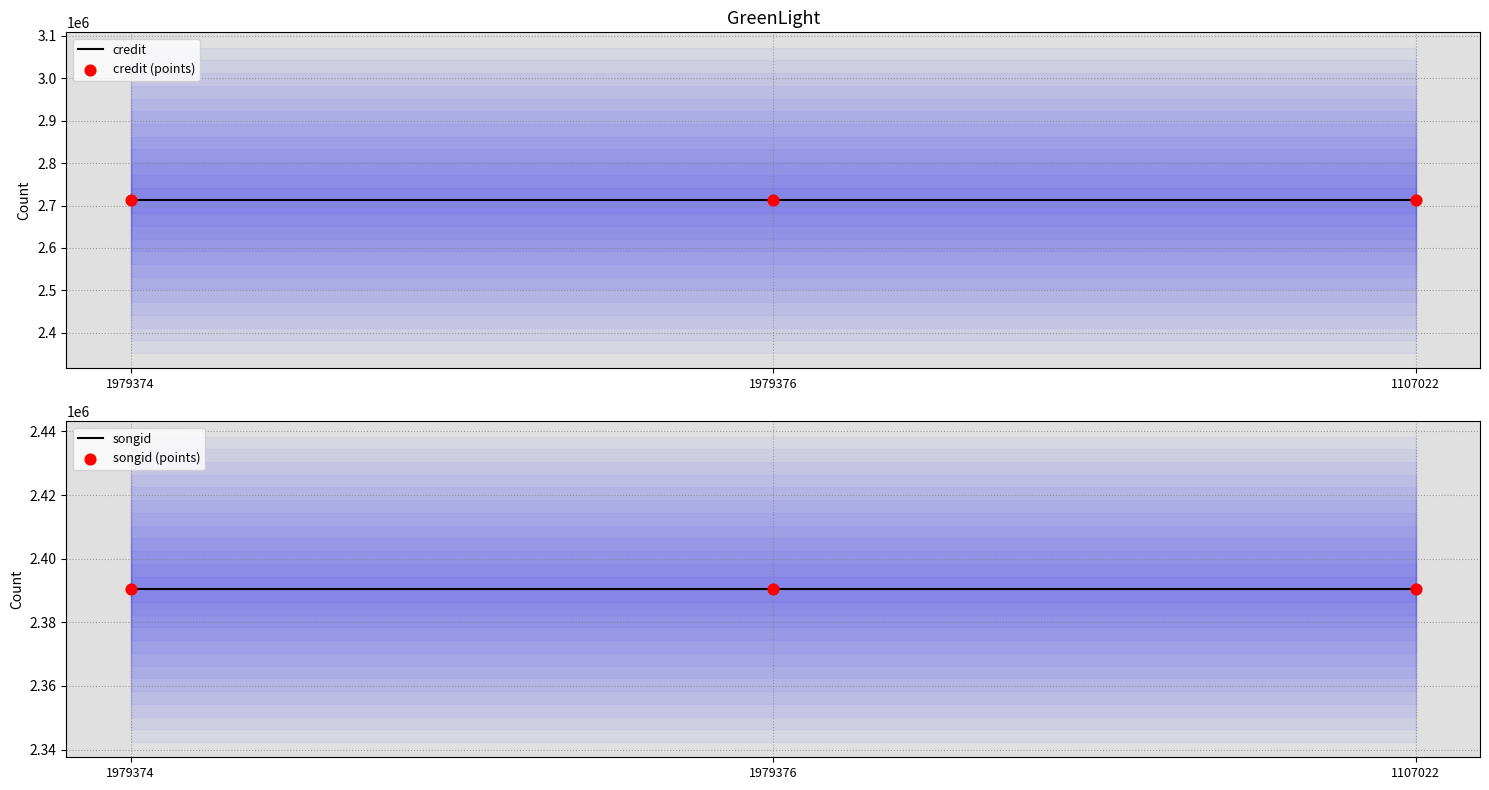

What is the total value across all series at 1979374?

10205380